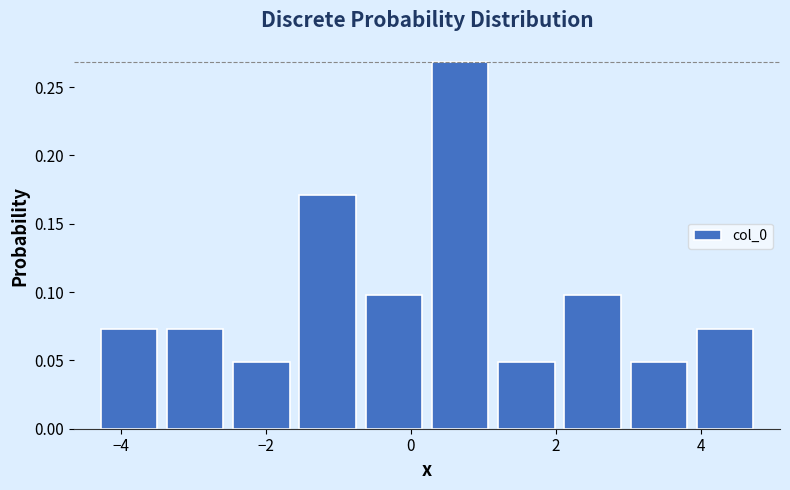

Reading left to right, transcribe this chart: for each bar, give the range it covers on the x-axis and its height. Neither the bar edges nor the heights are printed on the chart, so give them approximately, as read against the axes.

-4.4 to -3.4: 0.075
-3.4 to -2.6: 0.075
-2.6 to -1.6: 0.050
-1.6 to -0.6: 0.170
-0.6 to 0.2: 0.100
0.2 to 1.2: 0.270
1.2 to 2.0: 0.050
2.0 to 3.0: 0.100
3.0 to 3.8: 0.050
3.8 to 4.8: 0.075